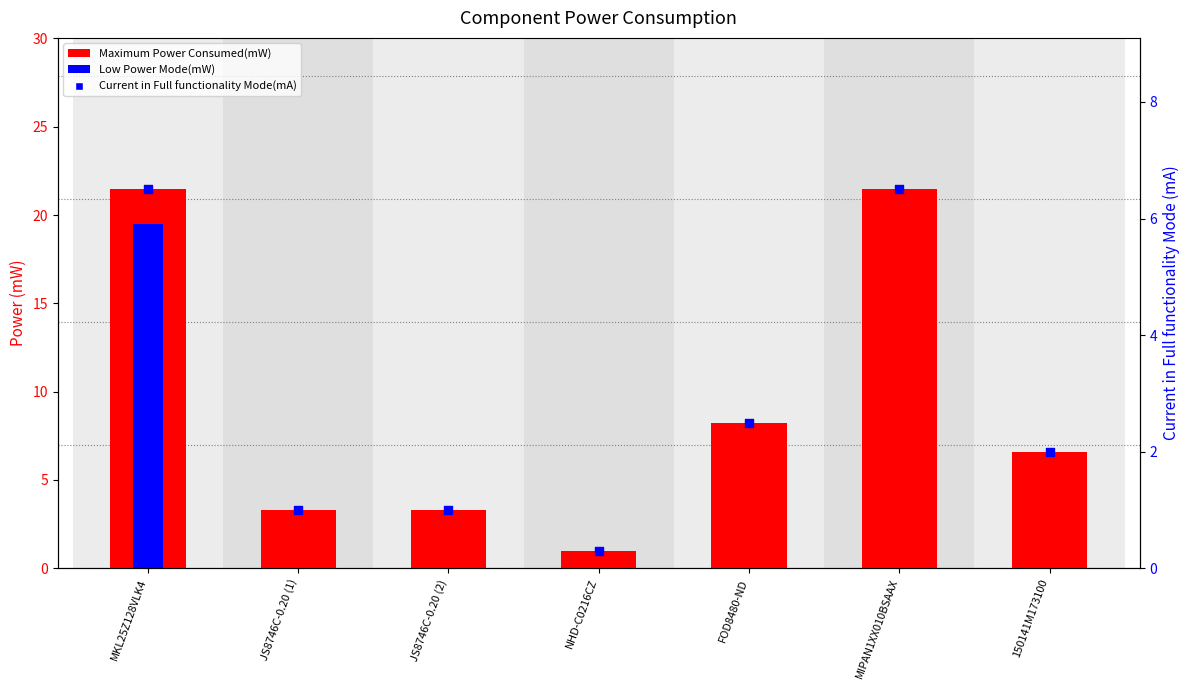

Which series has the largest total across all categories?

Maximum Power Consumed(mW)